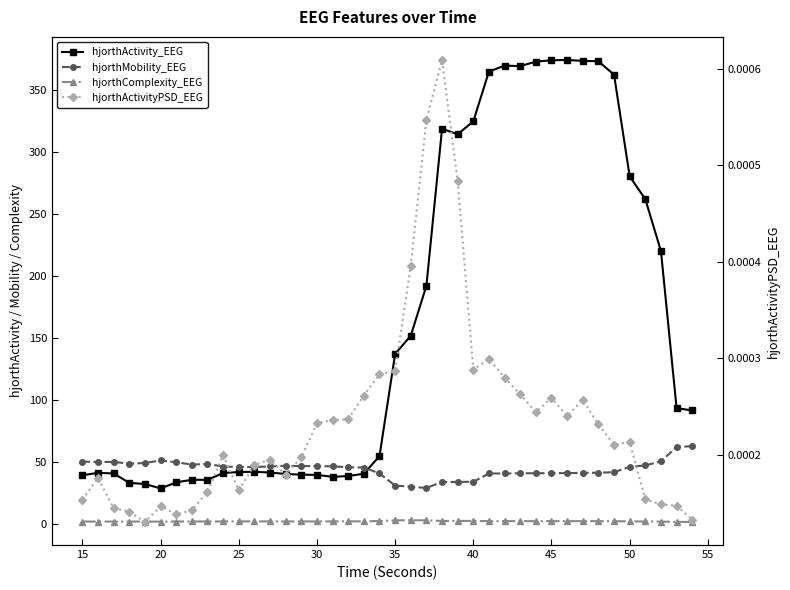

True or false: hjorthActivity_EEG and hjorthComplexity_EEG cross at least once.

False